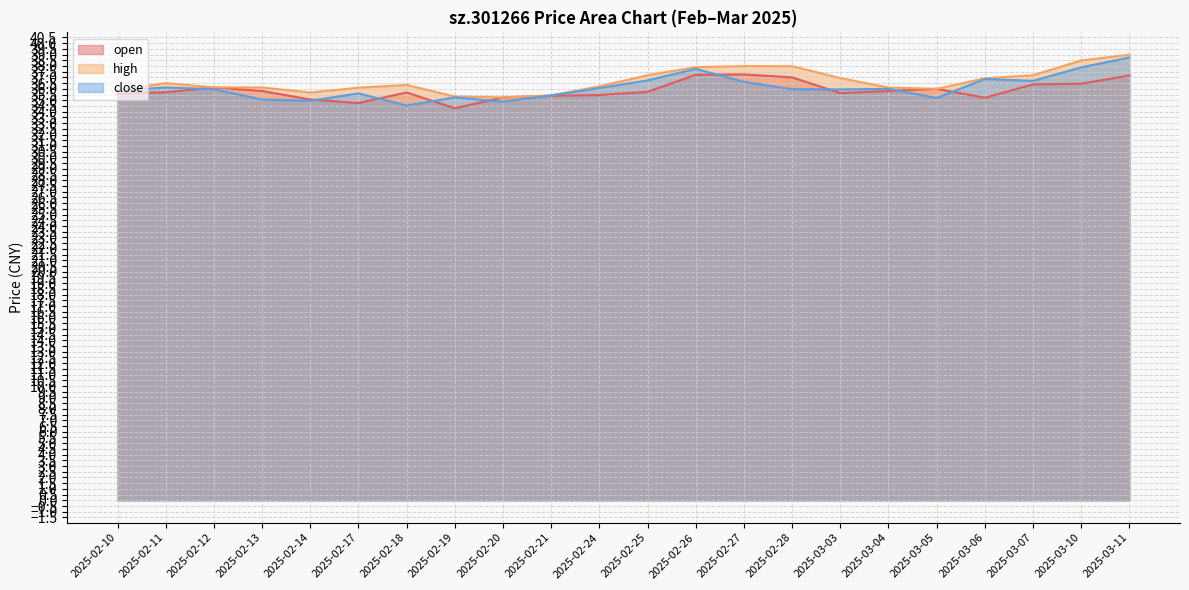

True or false: high has more than 1 interior local peaks.

True